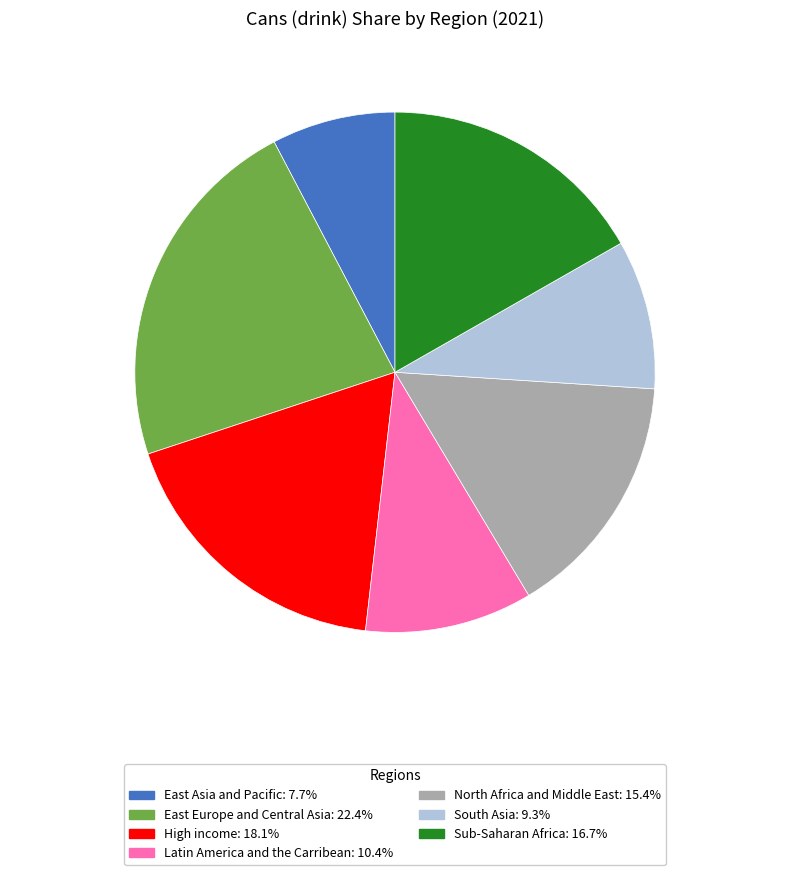

Do North Africa and Middle East: 15.4% and Sub-Saharan Africa: 16.7% together represent more than half of the pie?

No